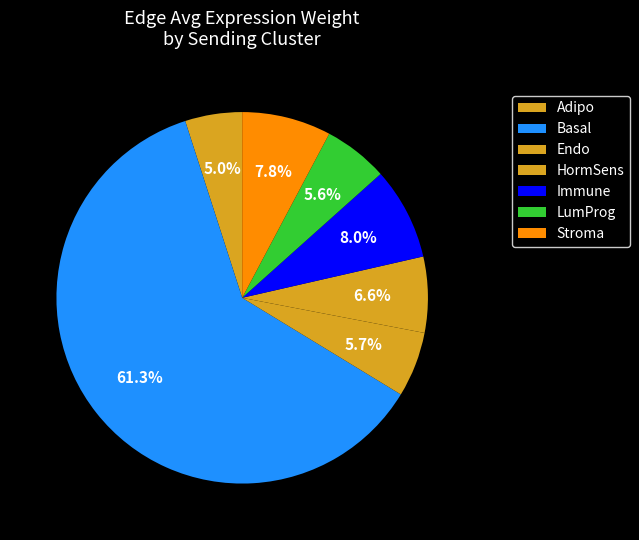

What percentage do Stroma and Basal together represent?

69.1%